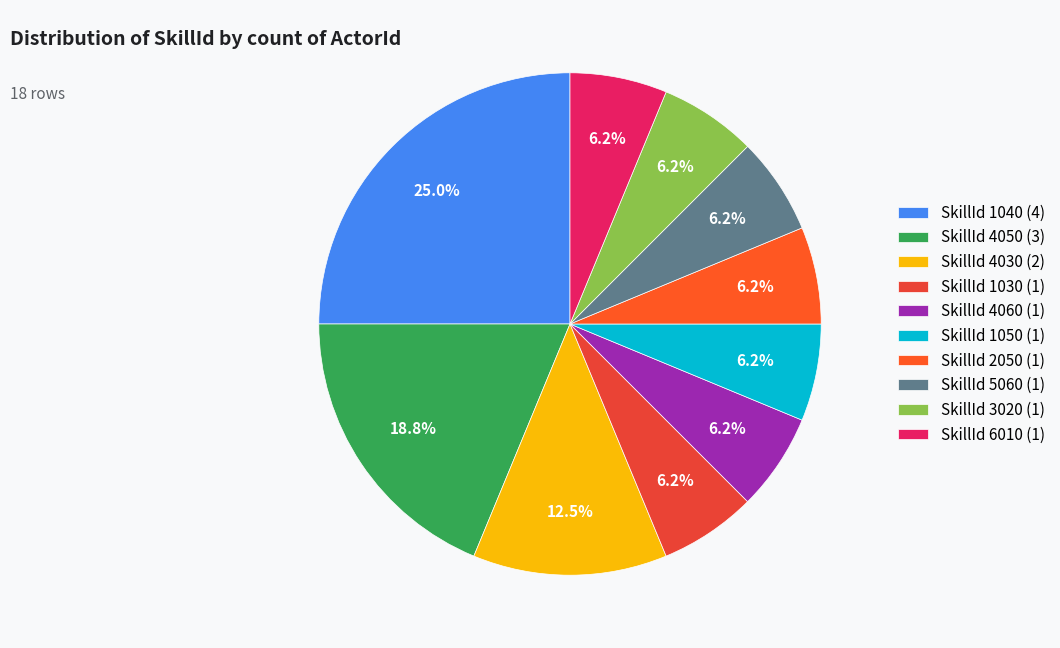

Does any single category account for the majority?

No